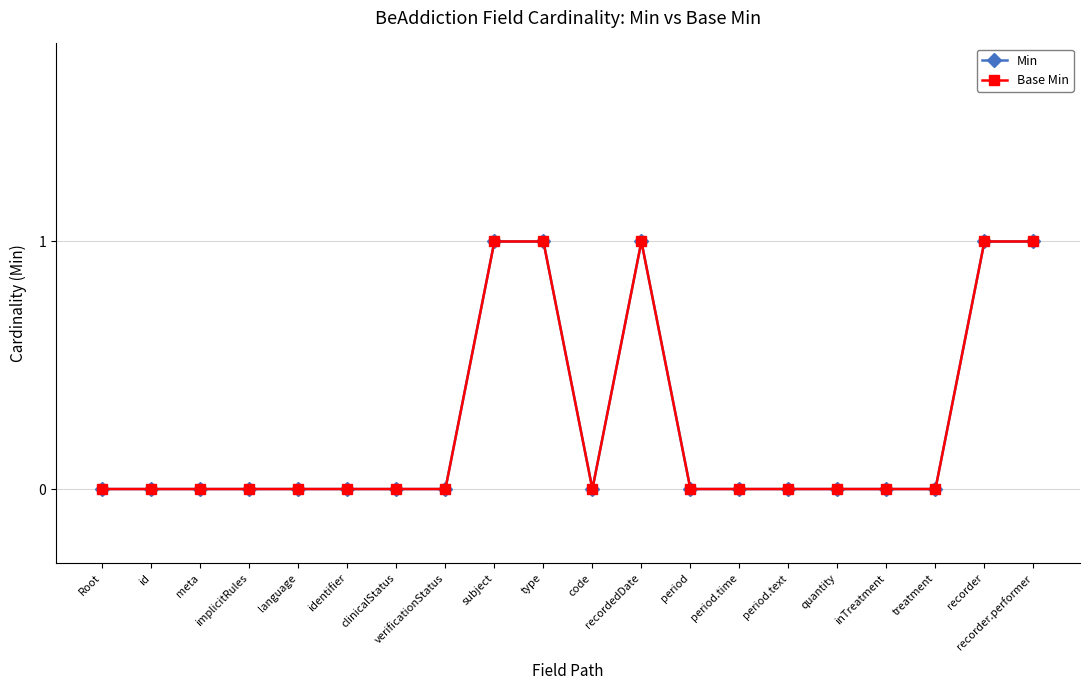

At which category does the chart reach its peak across all series?

subject